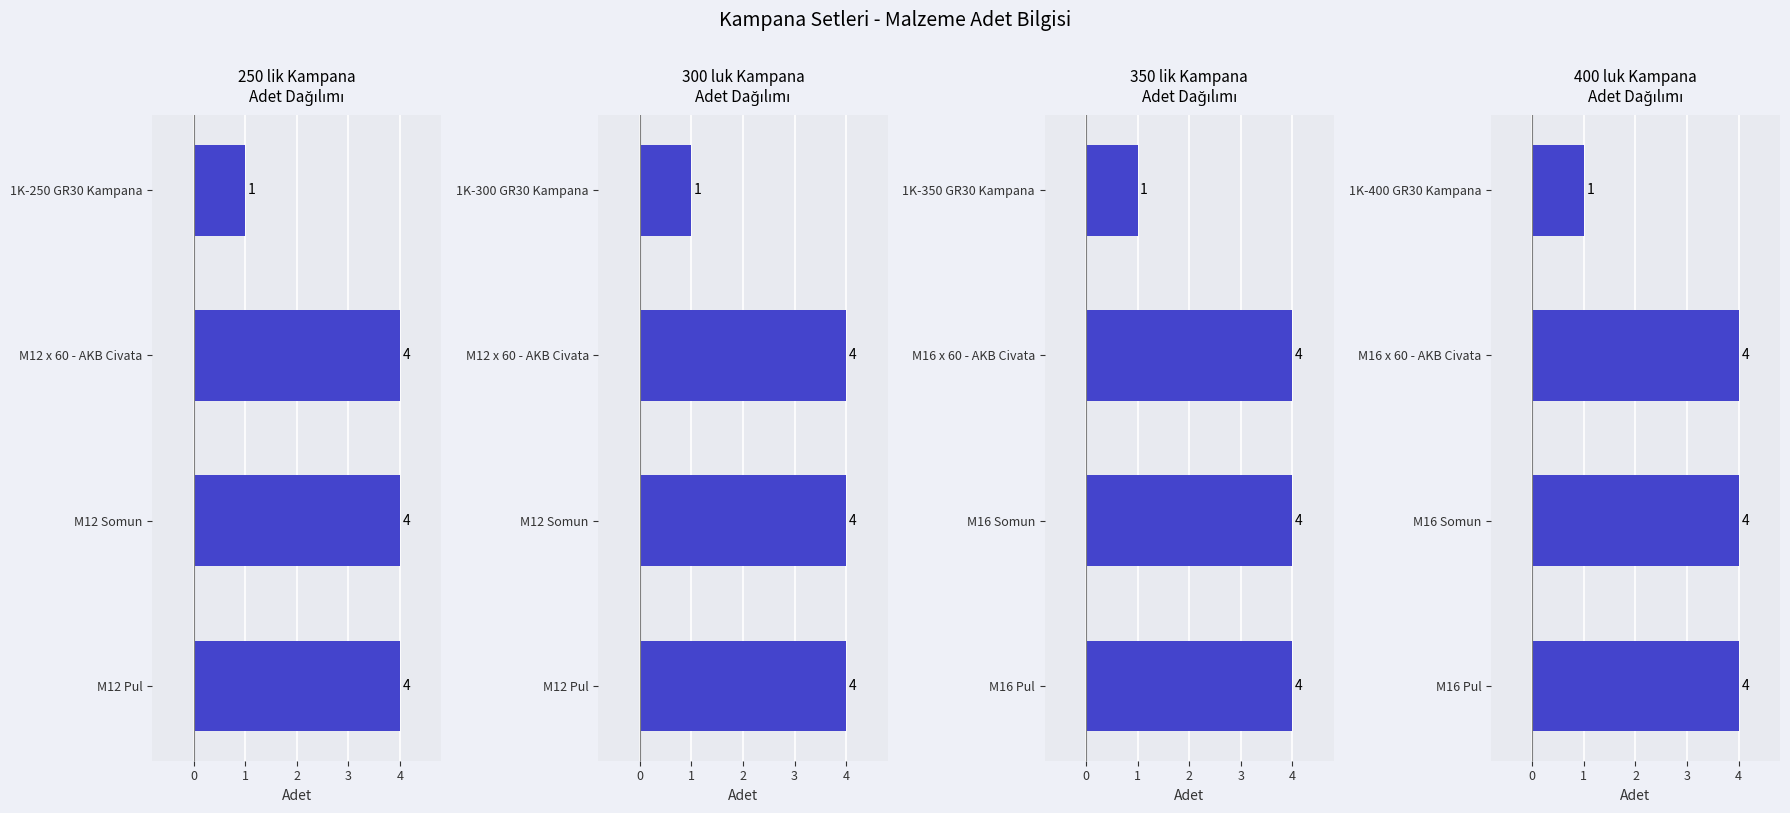

Which has a higher value, M12 Somun or M12 x 60 - AKB Civata?

M12 Somun